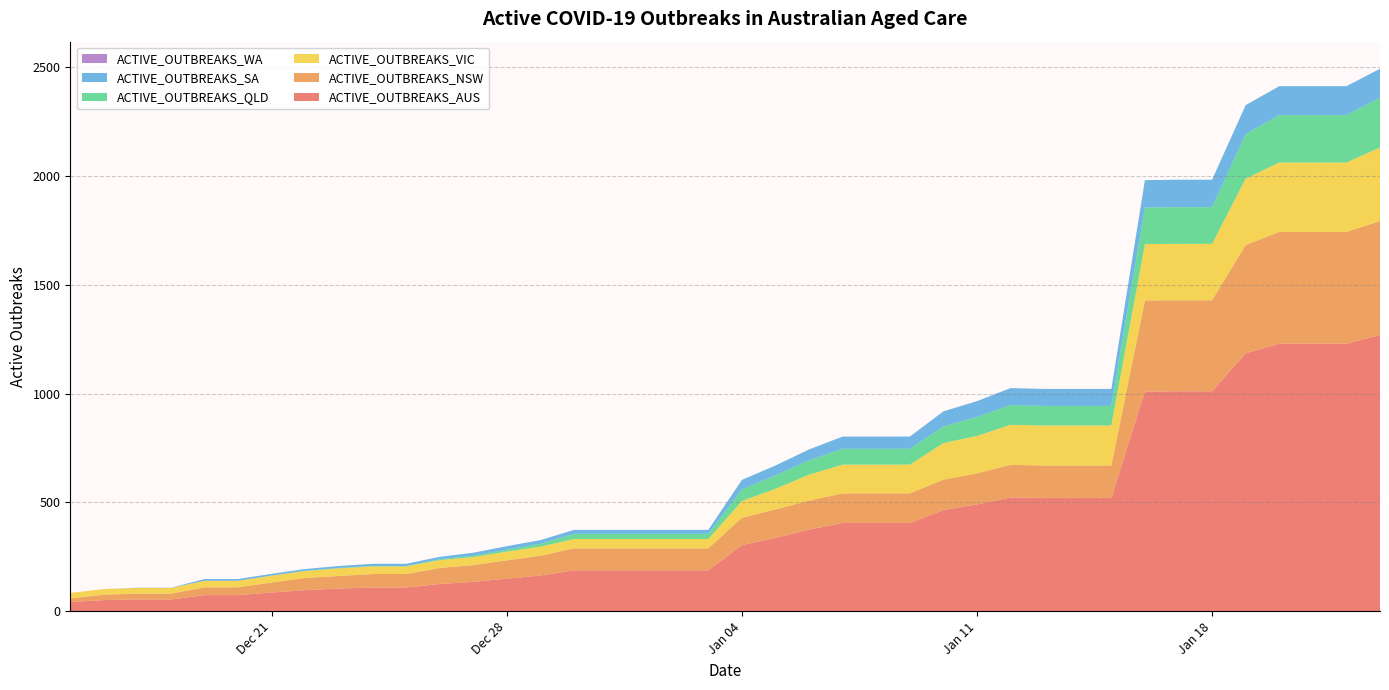

Reading right to left, transcribe all the data shown in this chart.

ACTIVE_OUTBREAKS_AUS: 1270	1230	1230	1230	1186	1011	1011	1010	521	521	521	523	491	465	406	406	406	375	337	304	188	188	188	188	188	164	150	135	125	109	109	104	97	86	74	74	54	54	51	42
ACTIVE_OUTBREAKS_NSW: 524	514	514	514	498	419	419	419	149	149	149	150	143	140	136	136	136	134	131	126	101	101	101	101	101	91	84	77	74	62	62	58	56	46	36	36	27	27	25	17
ACTIVE_OUTBREAKS_VIC: 338	319	319	319	305	259	259	259	184	184	184	184	172	168	132	132	132	119	95	77	43	43	43	43	43	42	40	37	36	35	35	35	32	32	30	30	26	26	26	25
ACTIVE_OUTBREAKS_QLD: 229	218	218	218	205	169	169	168	90	90	90	91	87	77	73	73	73	66	62	53	24	24	24	24	24	13	9	6	4	2	2	2	1	0	0	0	0	0	0	0
ACTIVE_OUTBREAKS_SA: 133	133	133	133	133	126	126	126	78	78	78	78	73	69	56	56	56	50	45	44	18	18	18	18	18	17	16	14	11	10	10	9	8	8	8	8	1	1	0	0
ACTIVE_OUTBREAKS_WA: 0	0	0	0	0	0	0	0	0	0	0	0	0	0	0	0	0	0	0	0	0	0	0	0	0	0	0	0	0	0	0	0	0	0	0	0	0	0	0	0